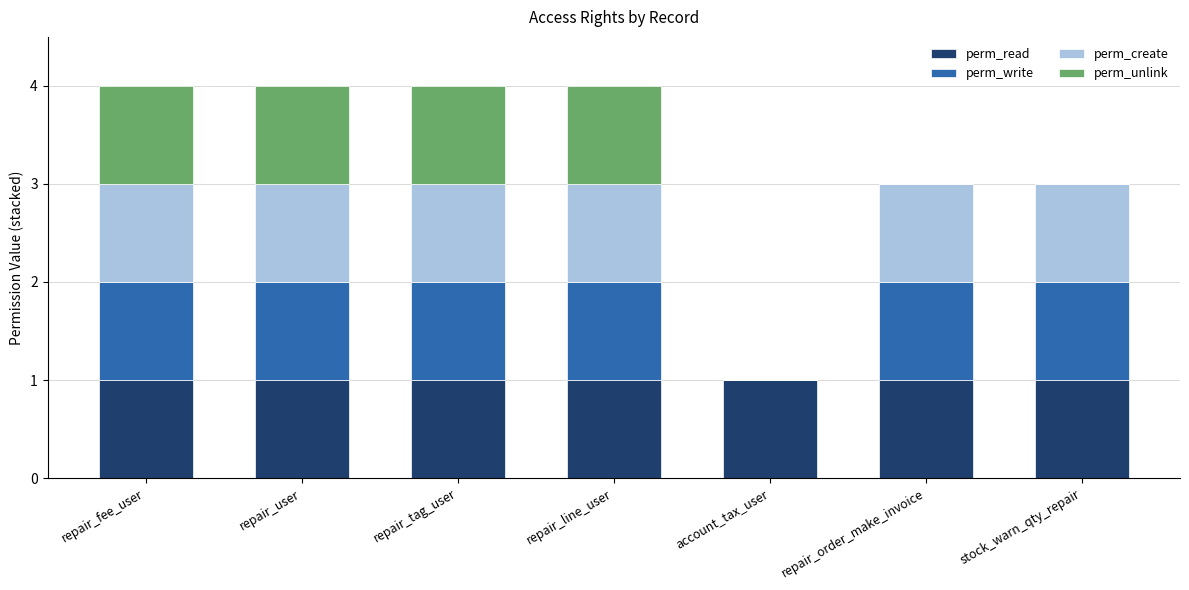

What are all the series names shown in the legend?

perm_read, perm_write, perm_create, perm_unlink